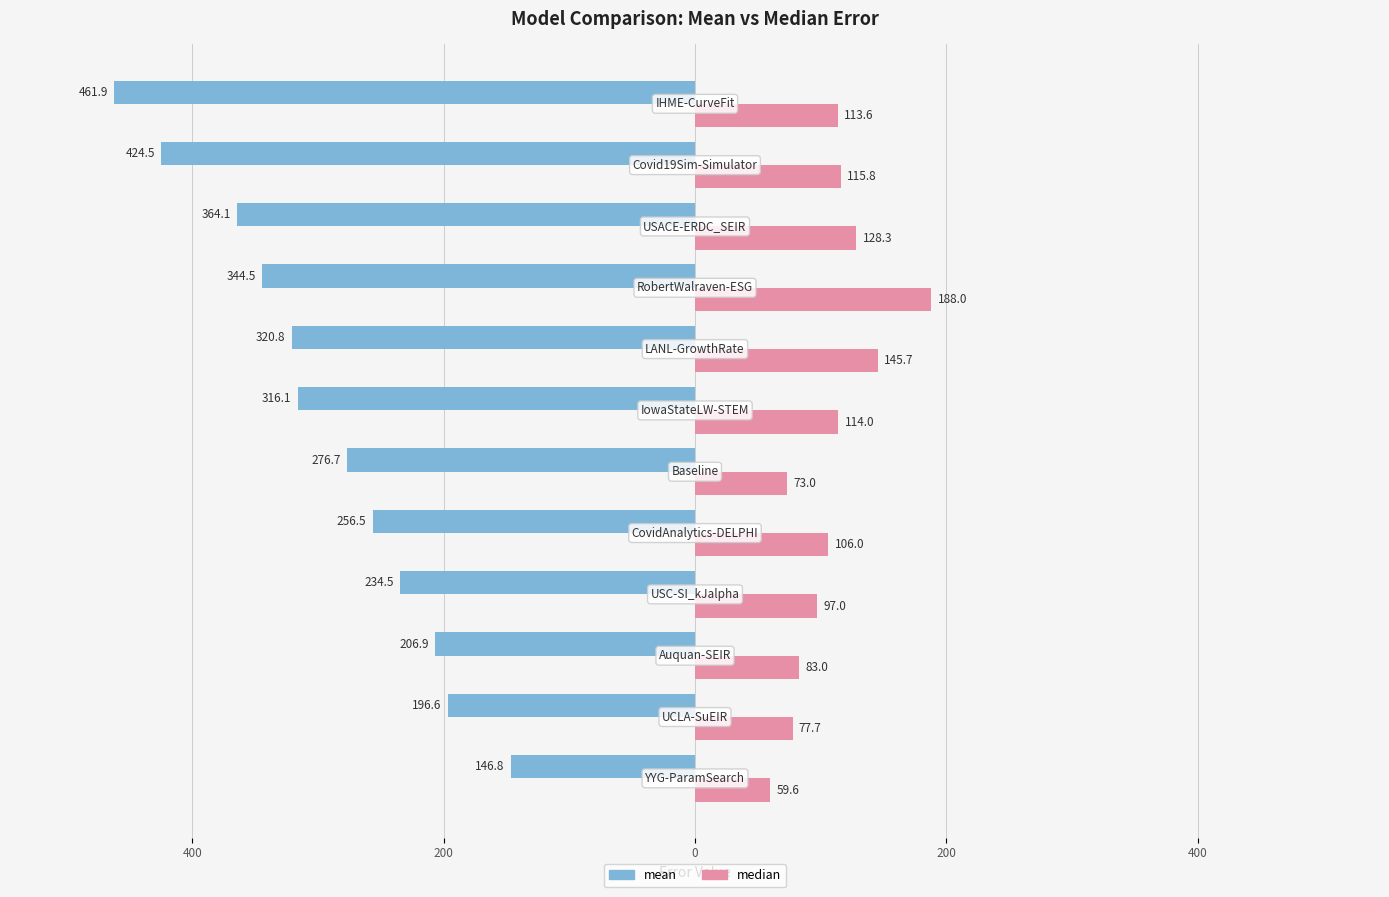

What are all the series names shown in the legend?

mean, median